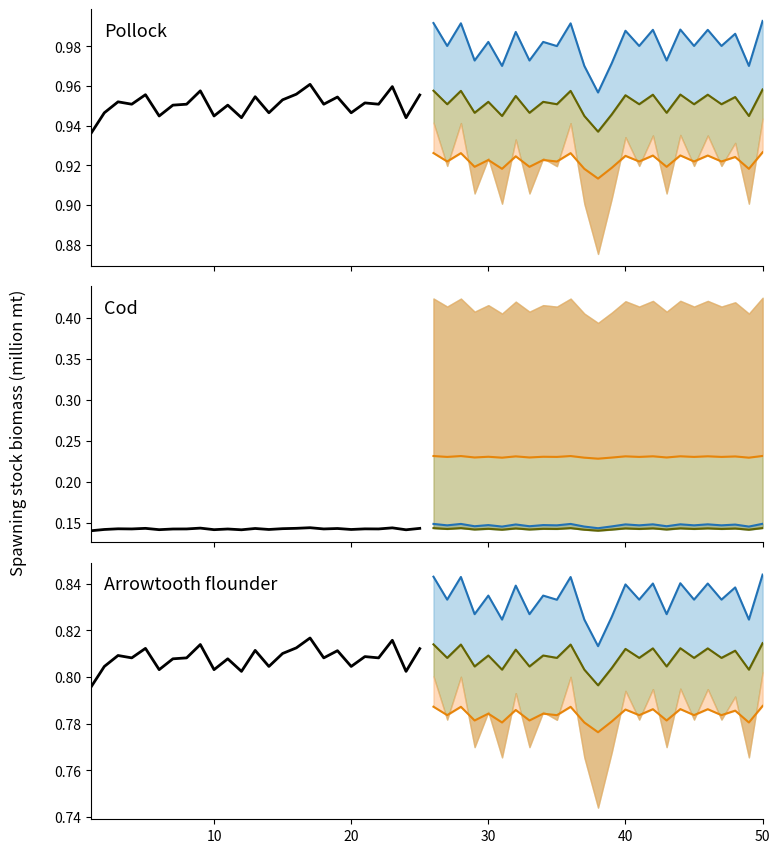

What is the sum of all Historical values?

20.2